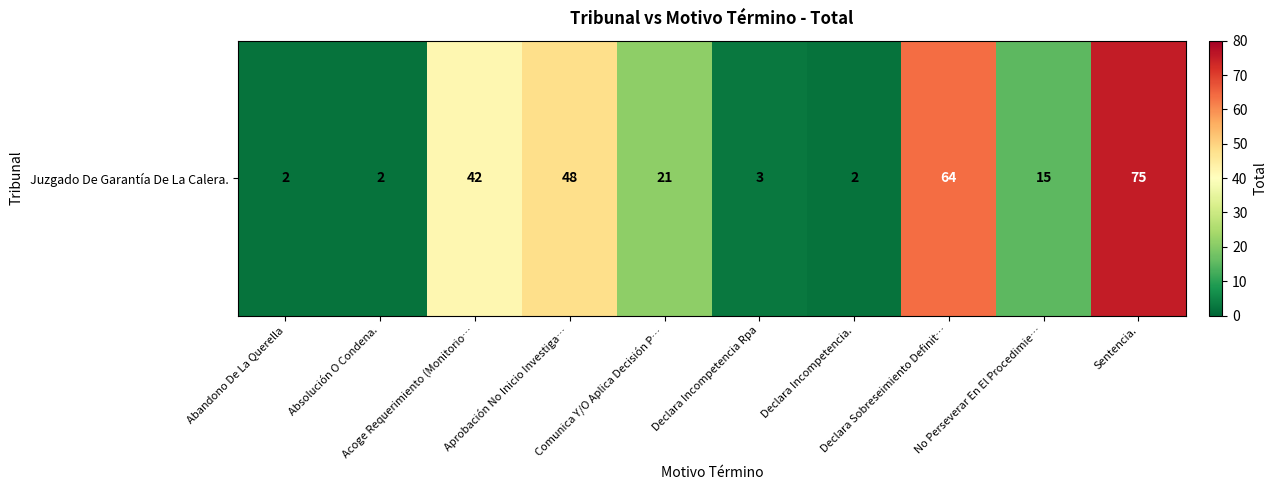

Reading left to right, what are all the values shown in this chart?

Abandono De La Querella=2	Absolución O Condena.=2	Acoge Requerimiento (Monitorio…=42	Aprobación No Inicio Investiga…=48	Comunica Y/O Aplica Decisión P…=21	Declara Incompetencia Rpa=3	Declara Incompetencia.=2	Declara Sobreseimiento Definit…=64	No Perseverar En El Procedimie…=15	Sentencia.=75